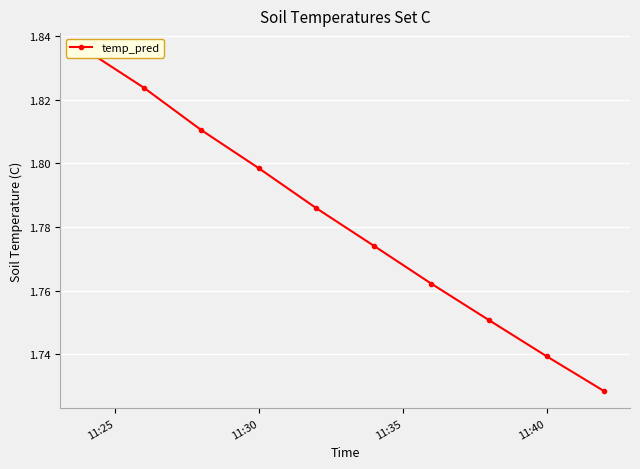

Does the chart display data point markers on the line(s)?

Yes